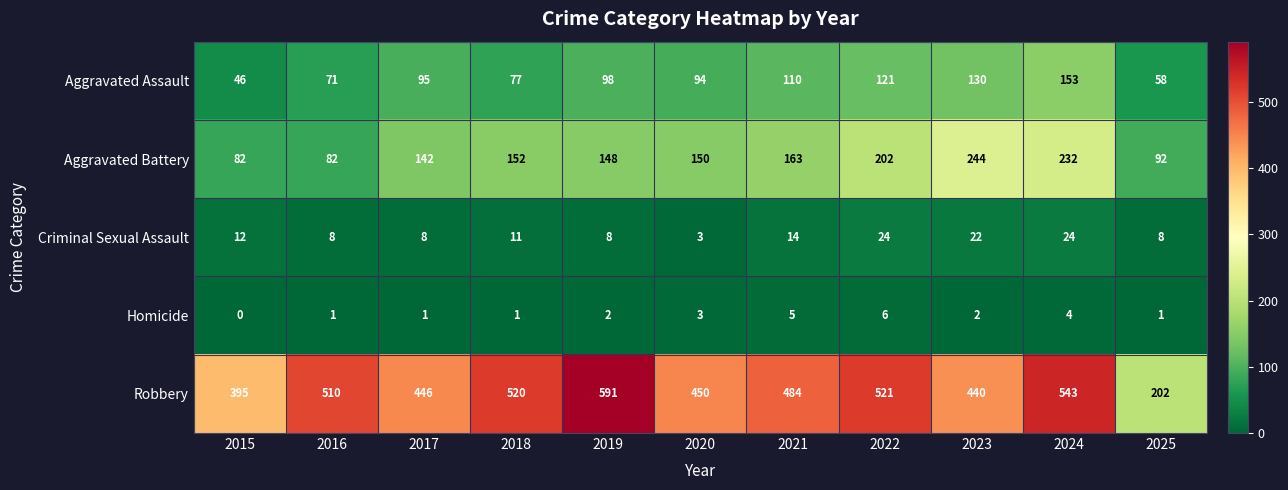

At which category is the sum across all series the highest?

2024